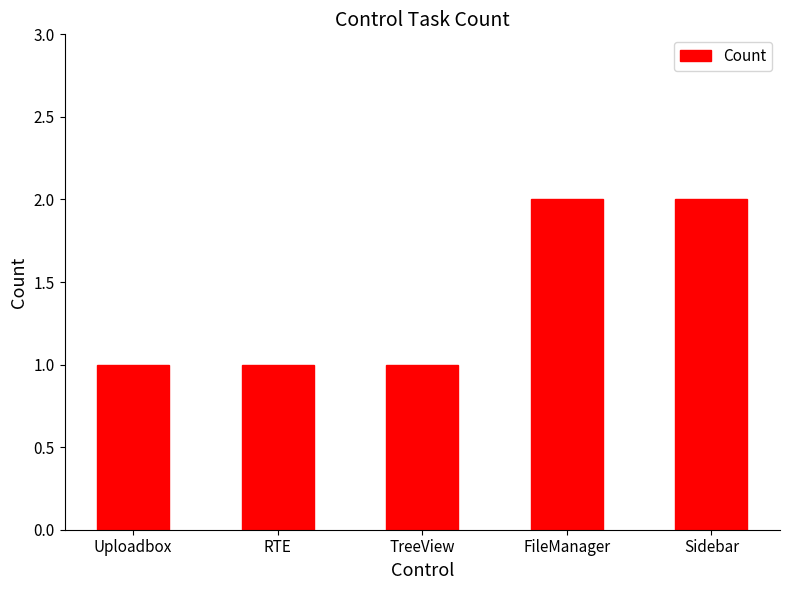

The chart shows a value of 3 at Sidebar. True or false?

False